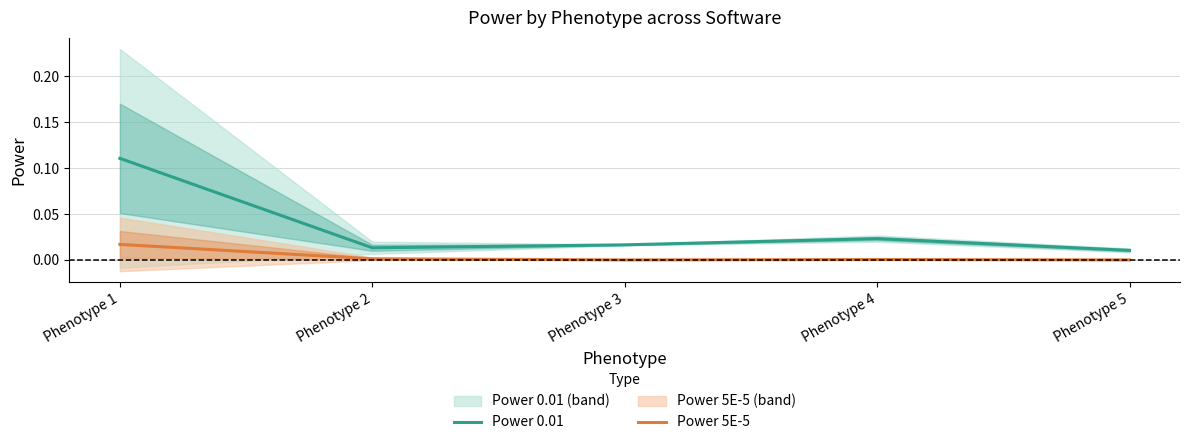

Does the chart have visible grid lines?

Yes